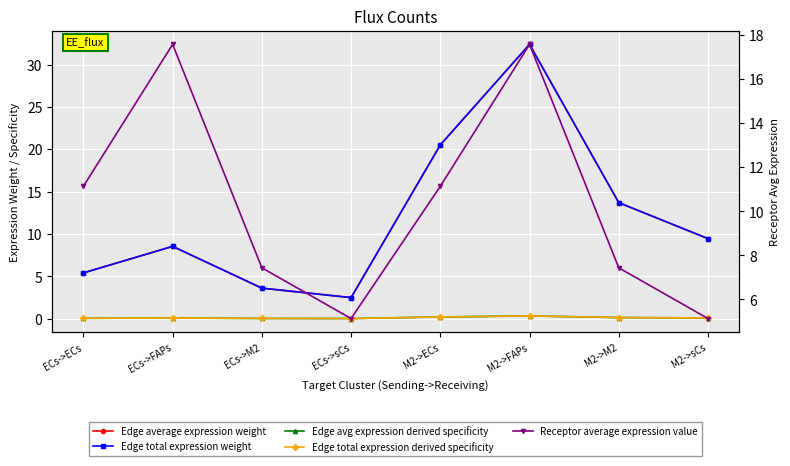

The value of Edge average expression weight at ECs->FAPs is 8.5. True or false?

True